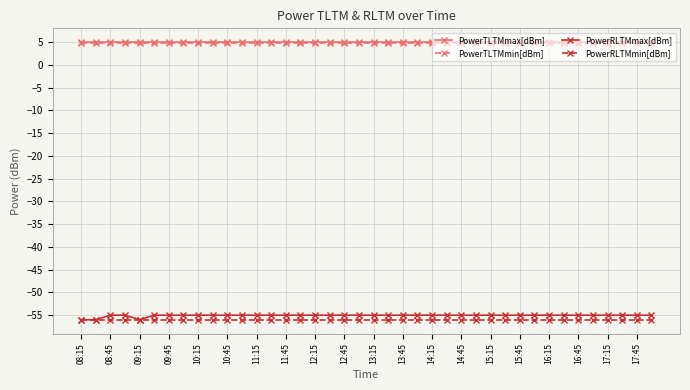

What is the smallest value displayed?

-56.0